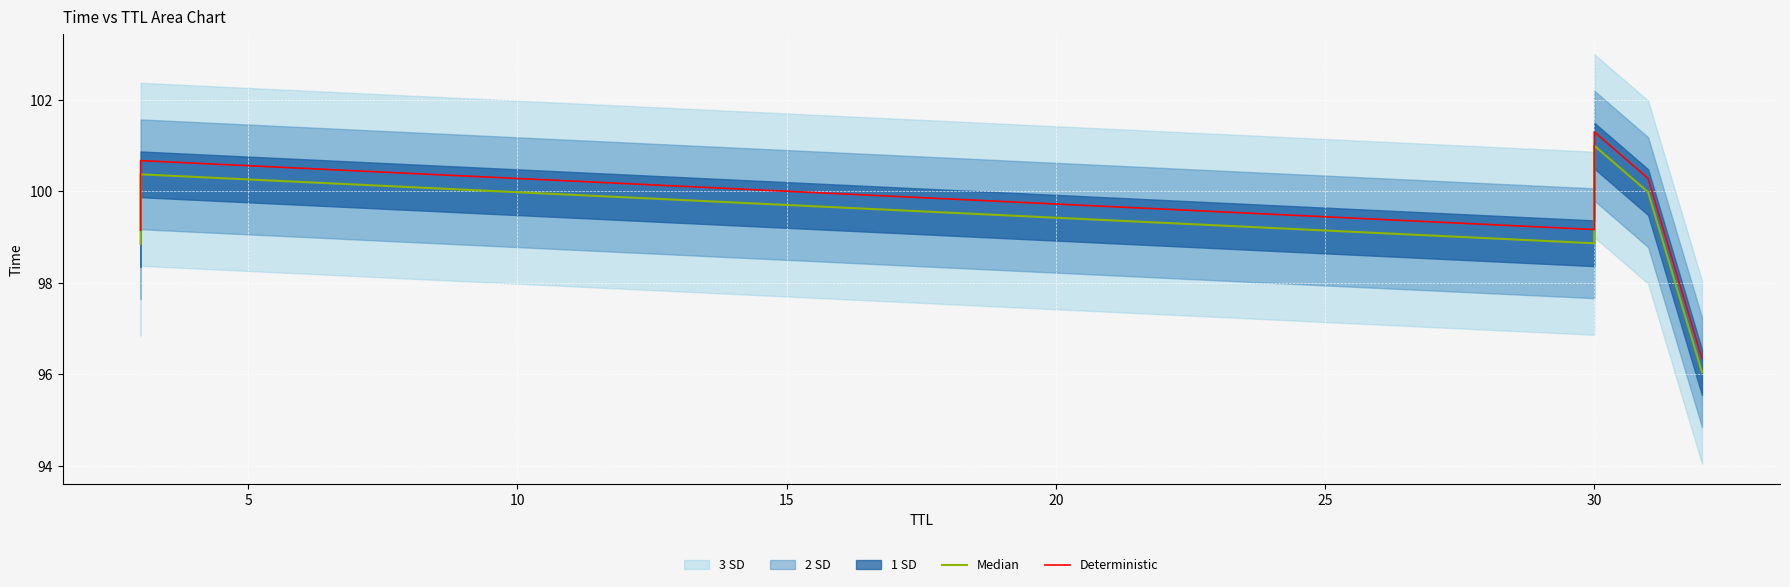

How many interior local peaks does the Deterministic series have?

2